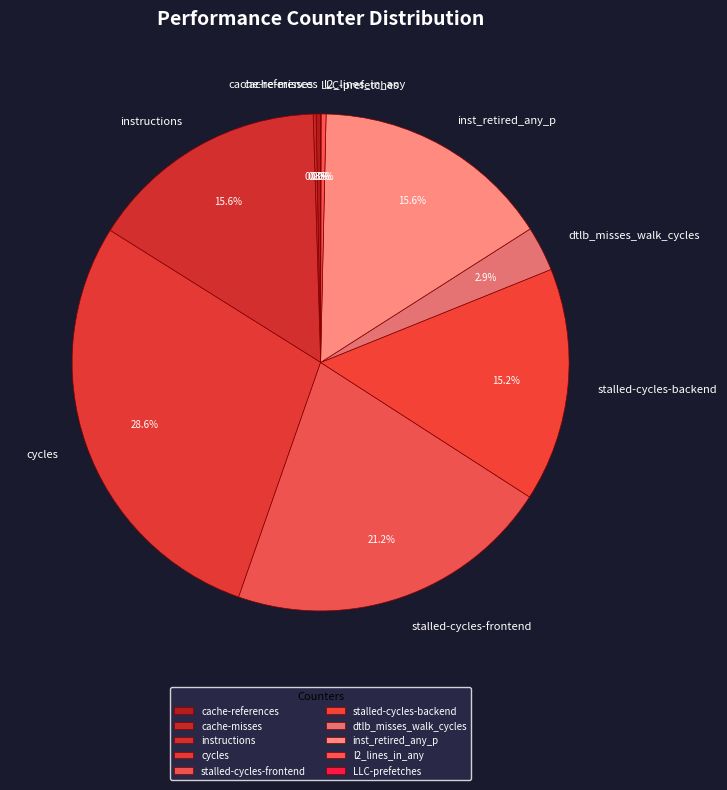

What is the ratio of the value at cycles to the value at cache-references?

98.3